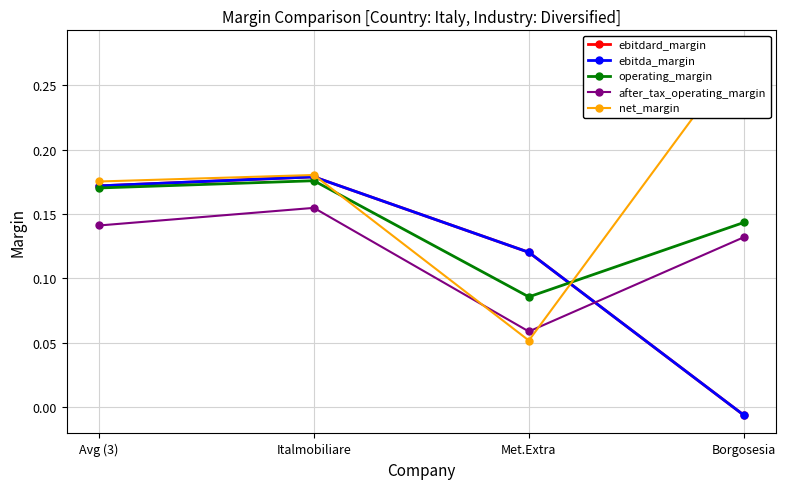

Rank the series at Avg (3) from highest to lowest value.

net_margin, ebitdard_margin, ebitda_margin, operating_margin, after_tax_operating_margin